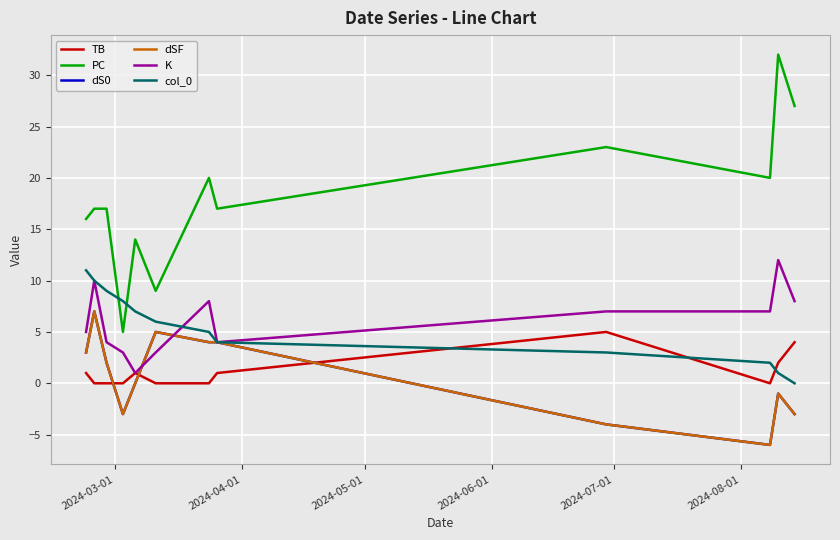

What is the maximum value for col_0?

11